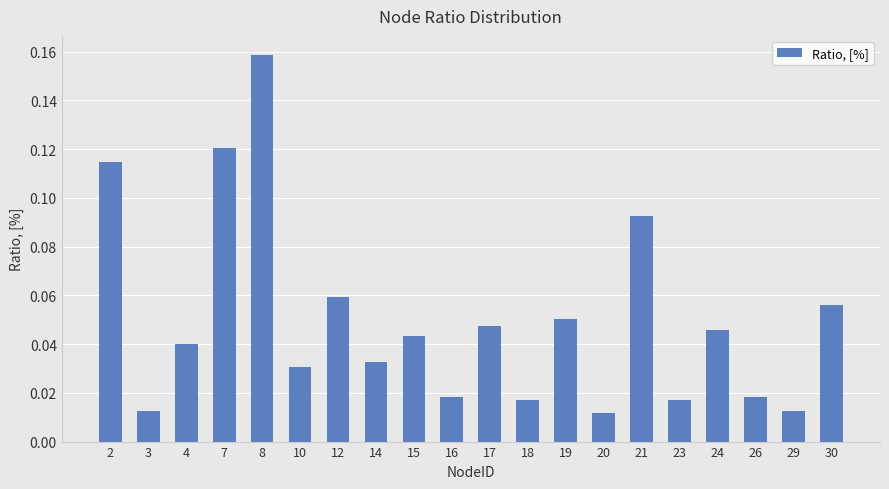

Is it true that the value at 24 is 0.1?

False